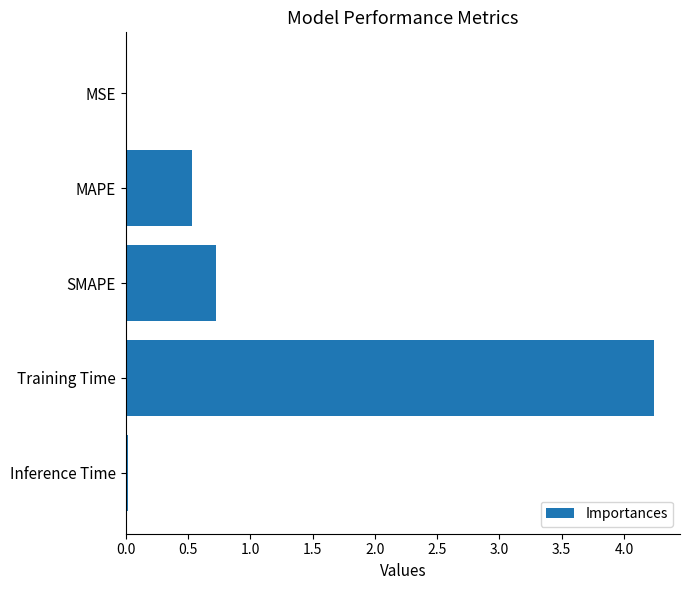

Where is the data nearest to the value 2?

SMAPE